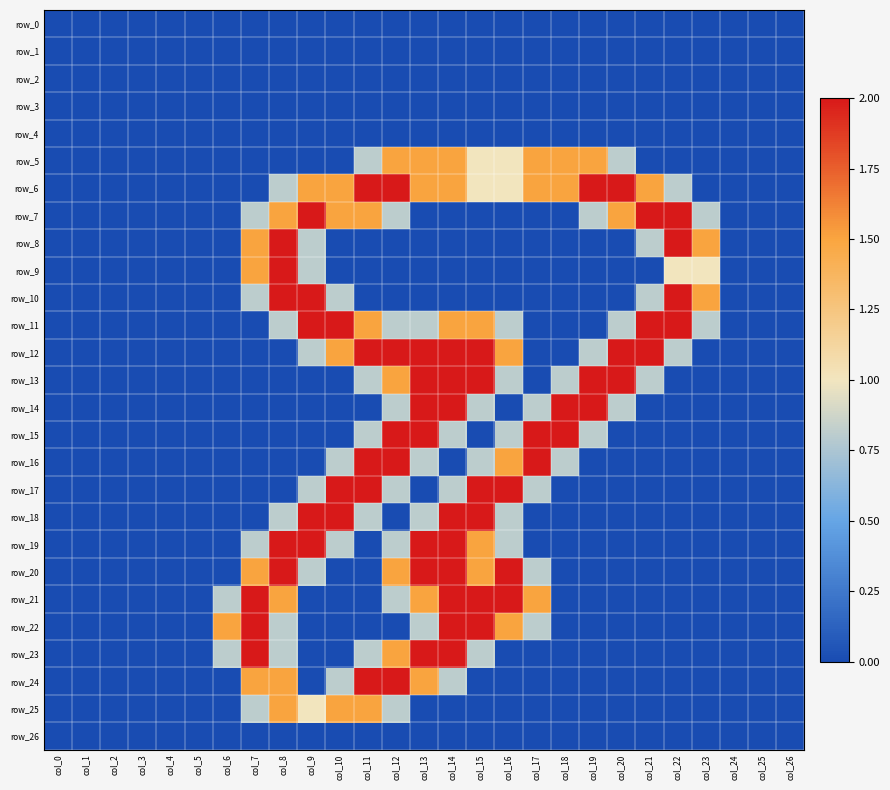

Is the value of row_26 at col_23 greater than the value of row_5 at col_22?

No